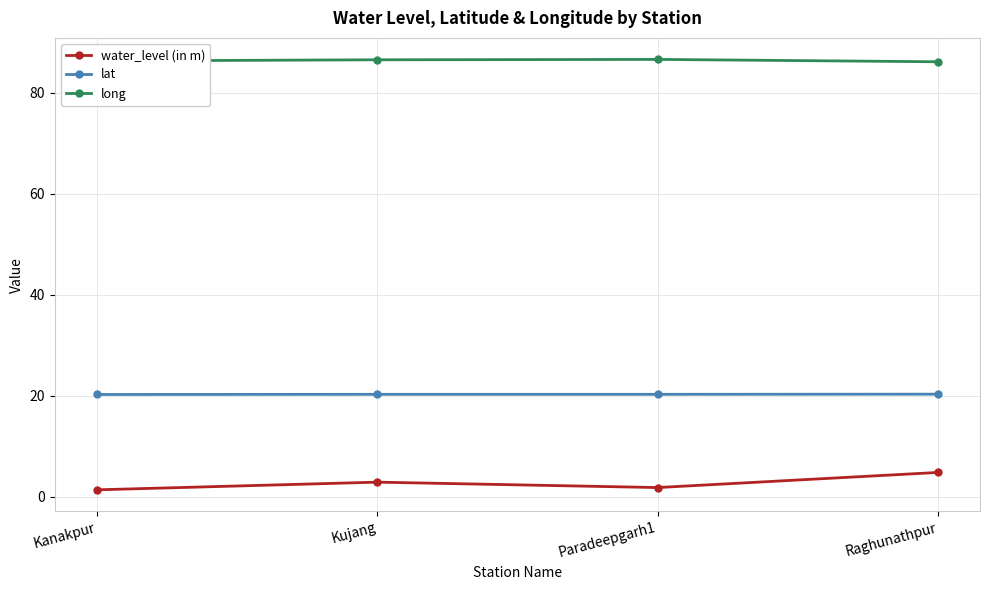

Which series has the largest range (max minus min)?

water_level (in m)